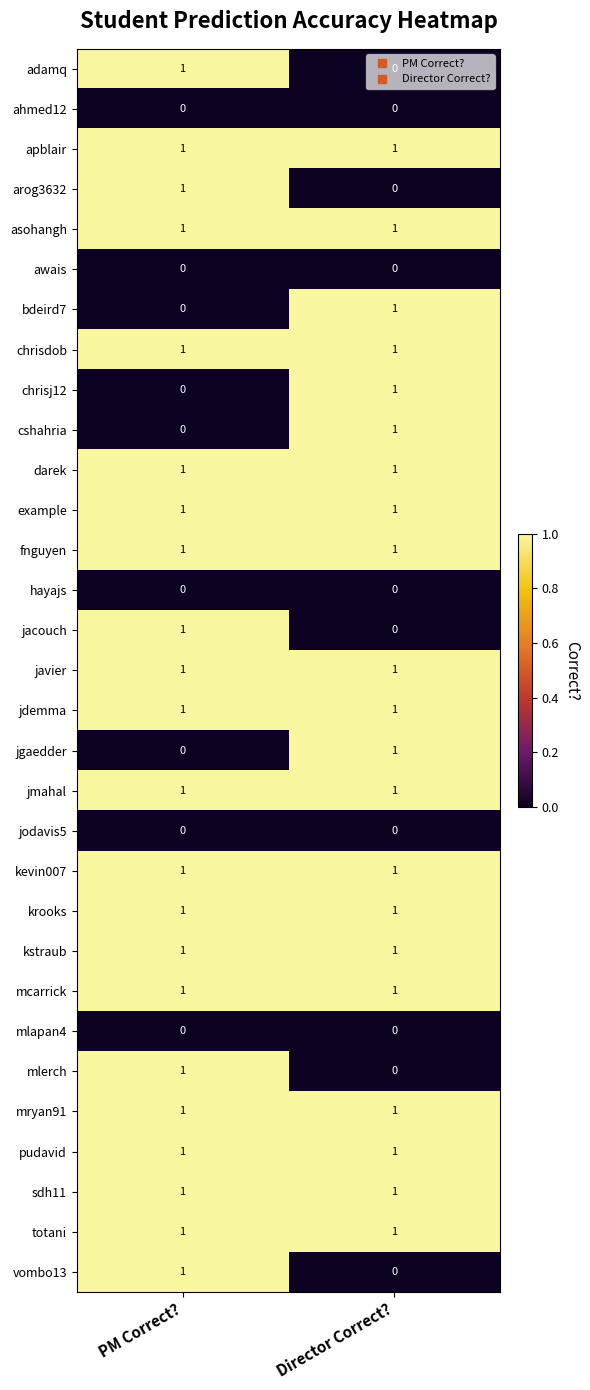

What is the difference between the highest and lowest values at PM Correct??

1